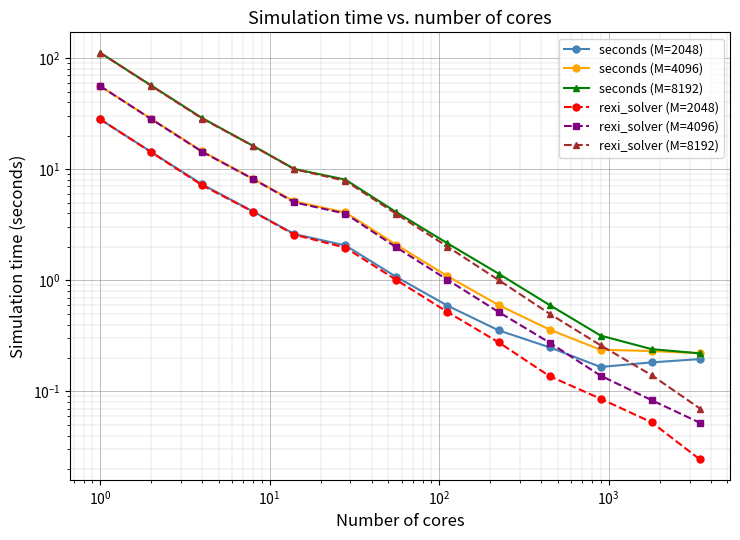

What is the average value of the rexi_solver (M=2048) series?

4.6